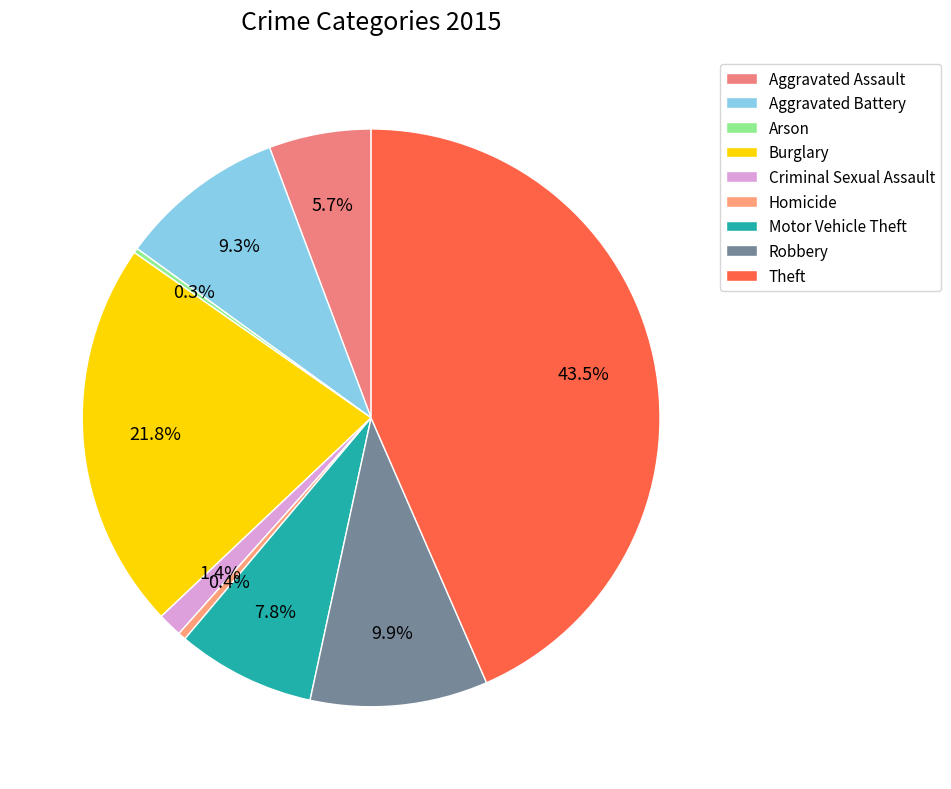

Rank the categories by value from lowest to highest.

Arson, Homicide, Criminal Sexual Assault, Aggravated Assault, Motor Vehicle Theft, Aggravated Battery, Robbery, Burglary, Theft